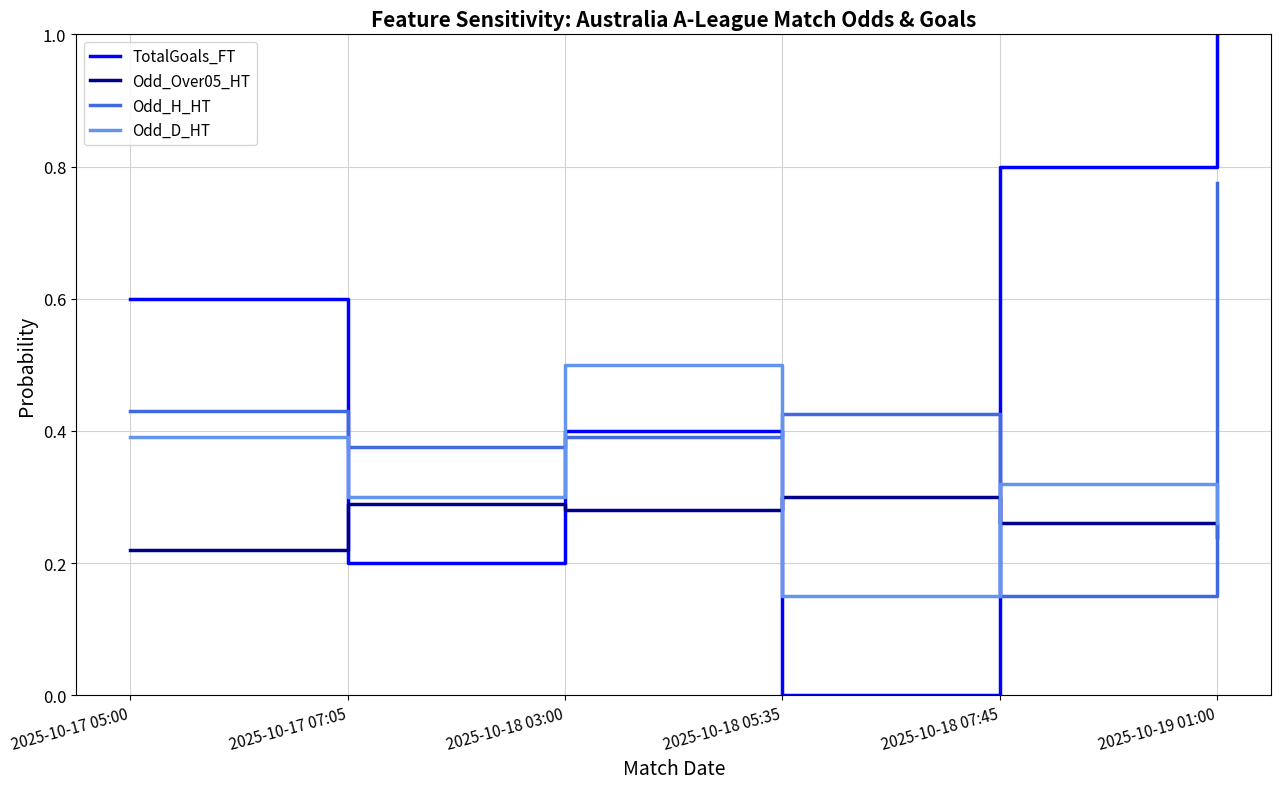

After their last crossing, which series has the higher values: Odd_D_HT or TotalGoals_FT?

TotalGoals_FT